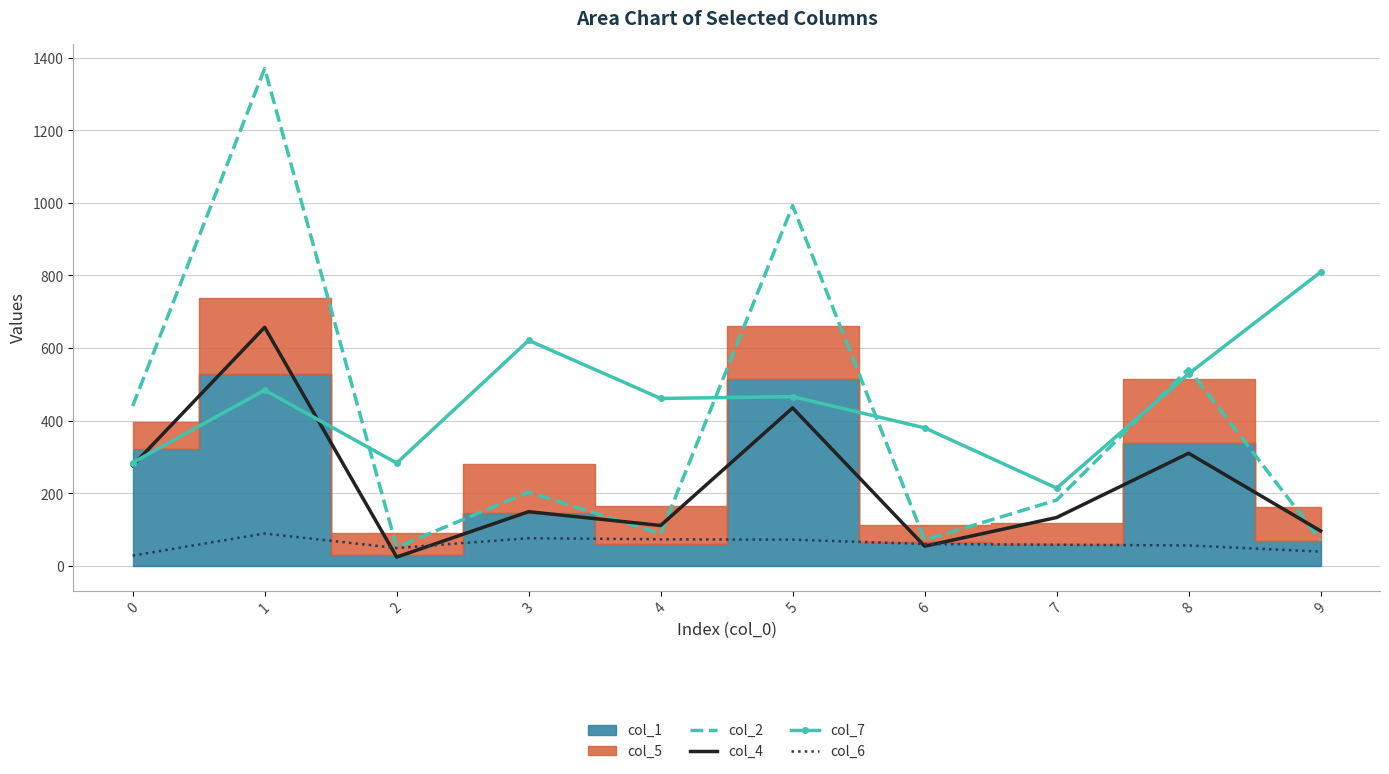

Between which two adjacent categories do col_4 and col_2 first intersect?

3 and 4